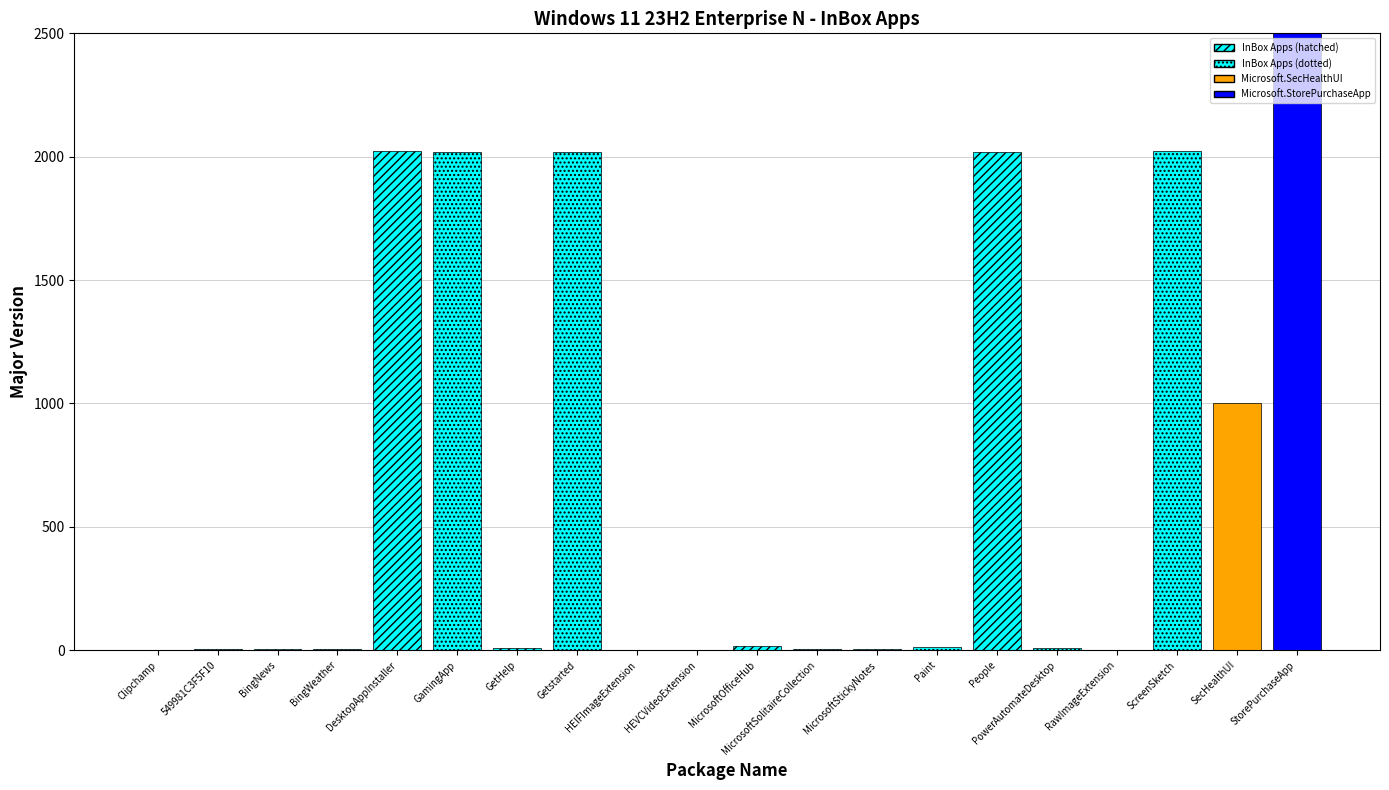

How many data points are less than 10?

9